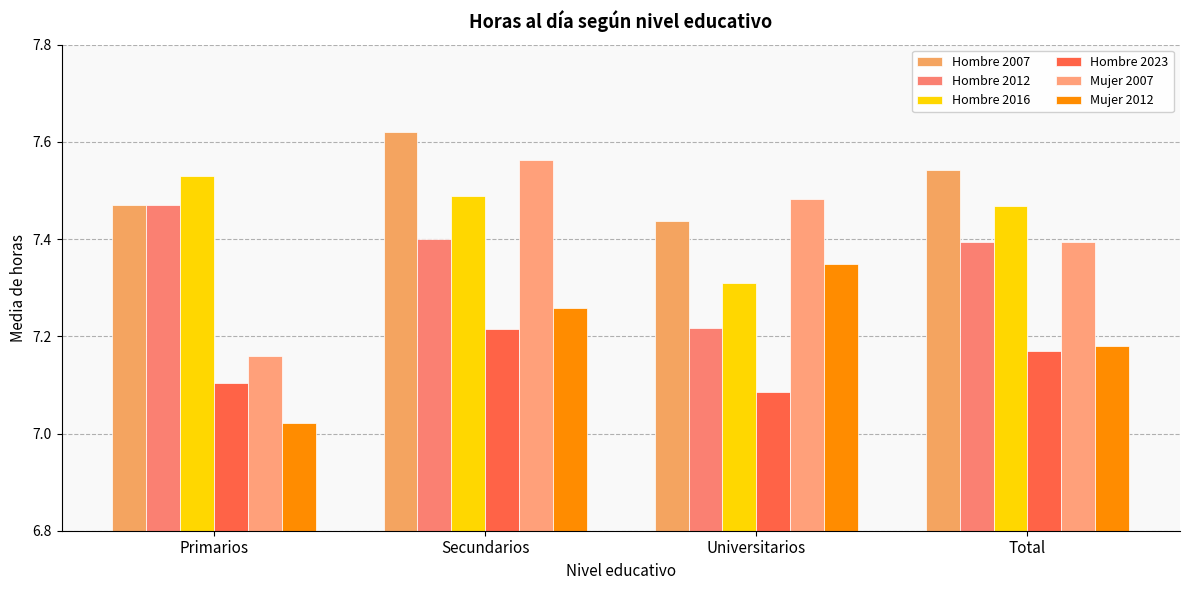

How many distinct data groups are displayed?

6